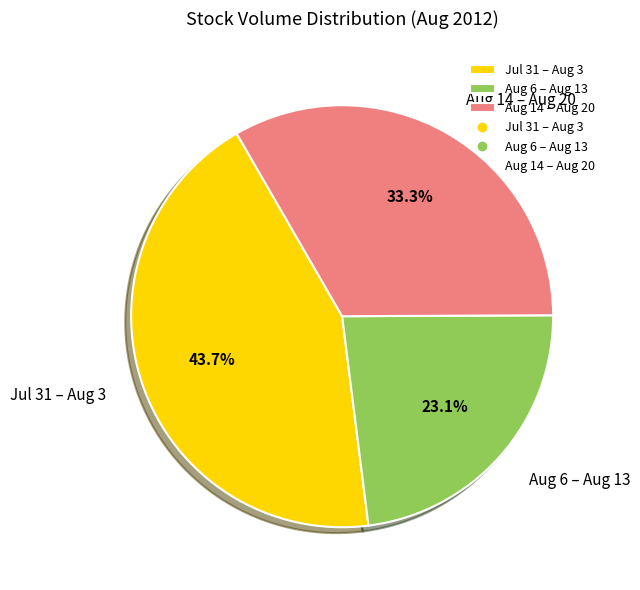

Which category has the smallest portion of the pie?

Aug 6 – Aug 13